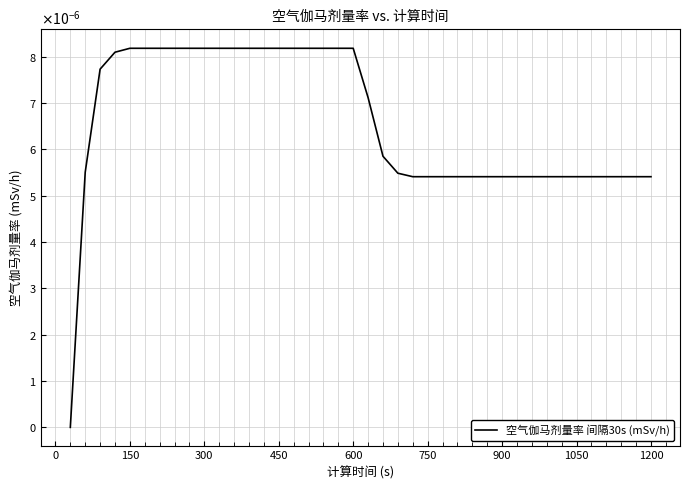

Does the chart display data point markers on the line(s)?

No